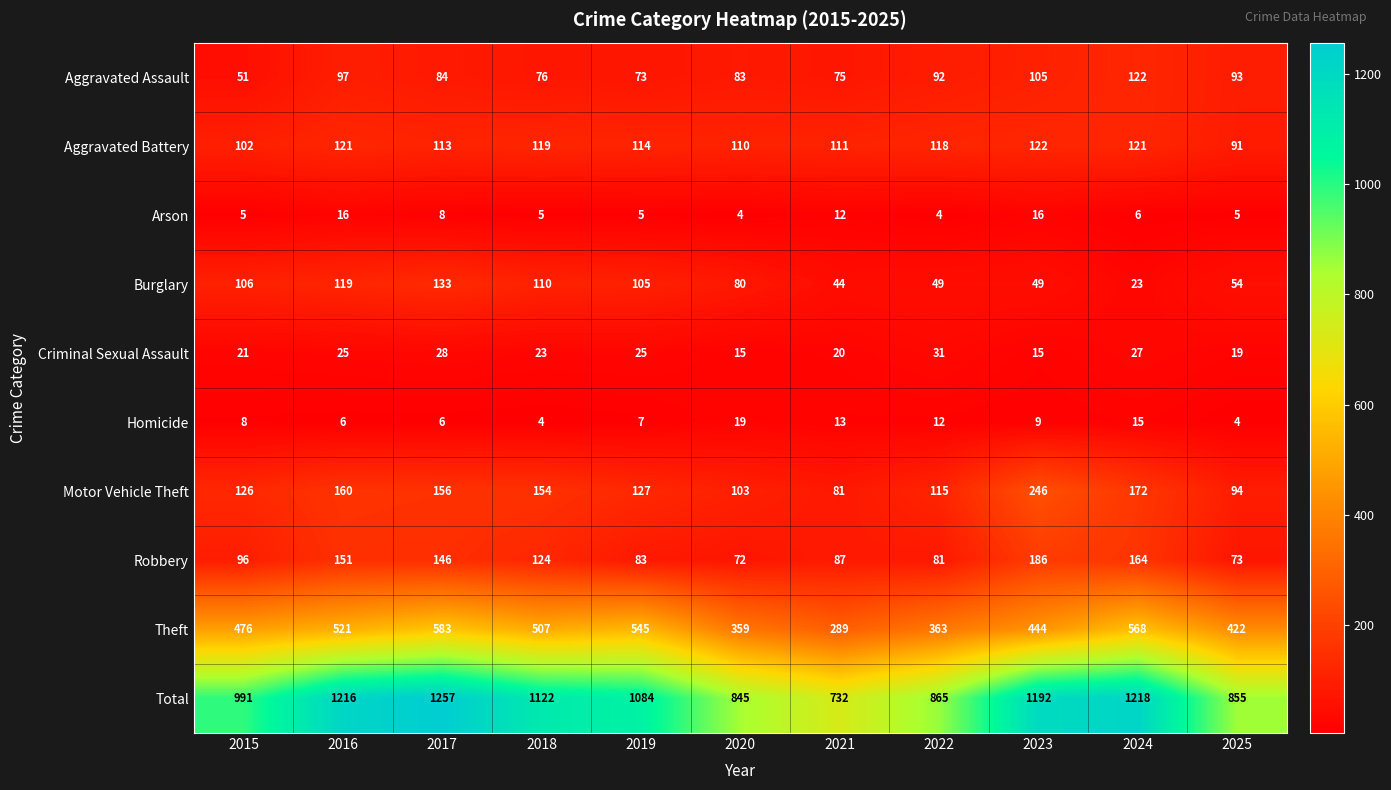

The value of Aggravated Assault at 2020 is 53. True or false?

False